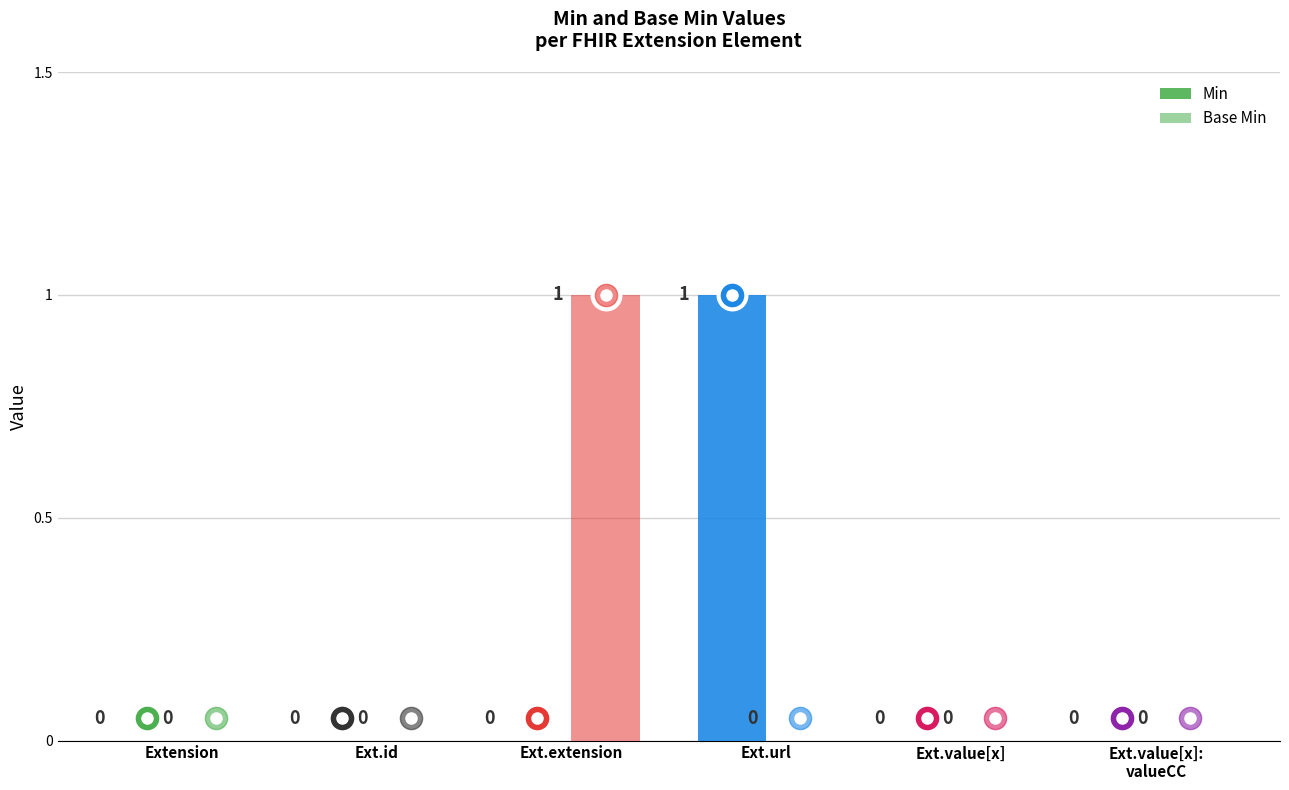

Count the Min values in the range 0 to 1.

6